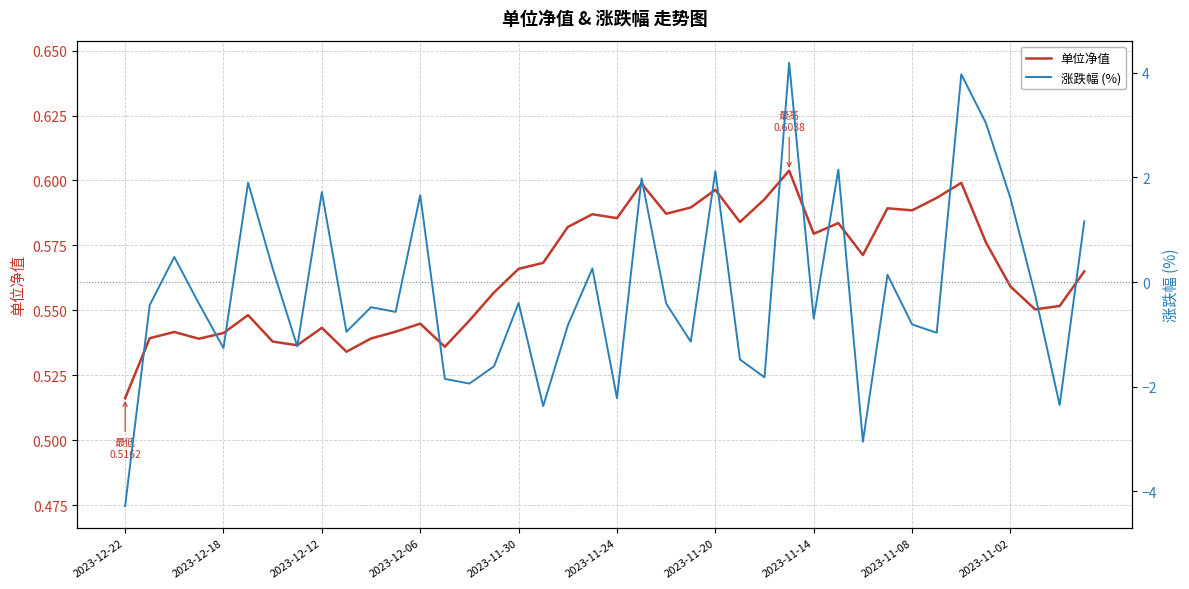

At which label does 单位净值 reach its minimum?

2023-12-22